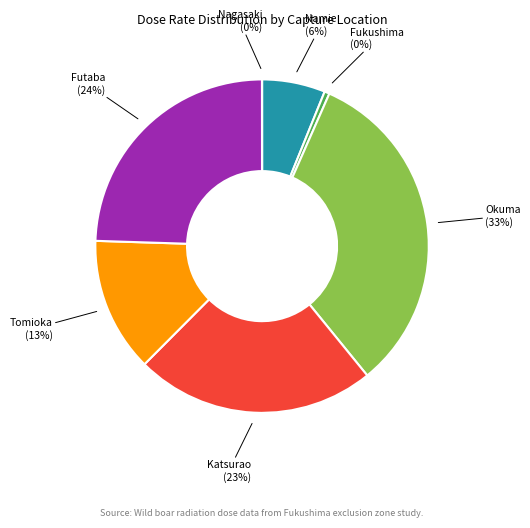

To the nearest percent, what is the difference between the largest and smallest slice percentages?

33%